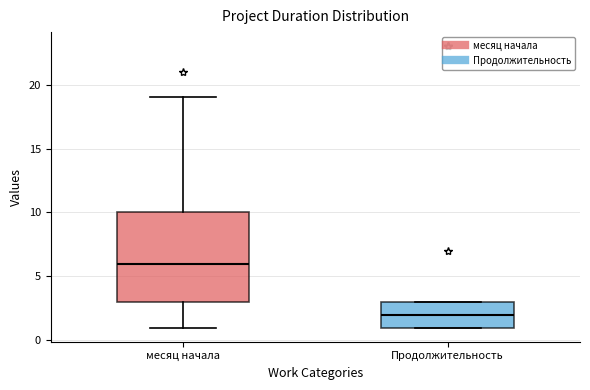

Reading left to right, transcribe this box plot: for each box, give where its median line is, the range the box spans, and where its two whiskers end, as read against the y-axis. The values are not printed on the chart, so give them approximately, as read against the axis.

месяц начала: median 6, box 3 to 10, whiskers 1 to 19
Продолжительность: median 2, box 1 to 3, whiskers 1 to 3